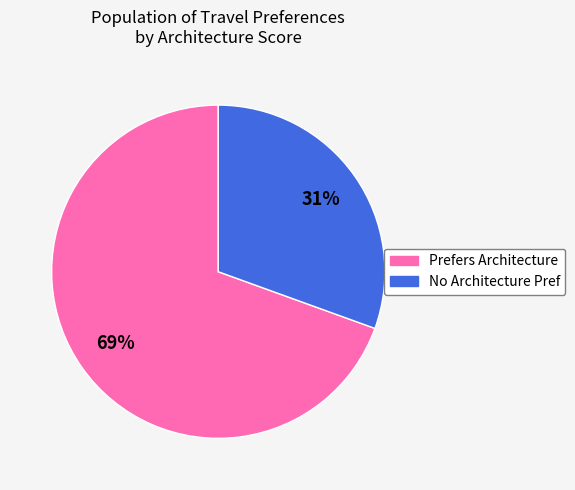

Is there any slice that represents more than half of the pie?

Yes